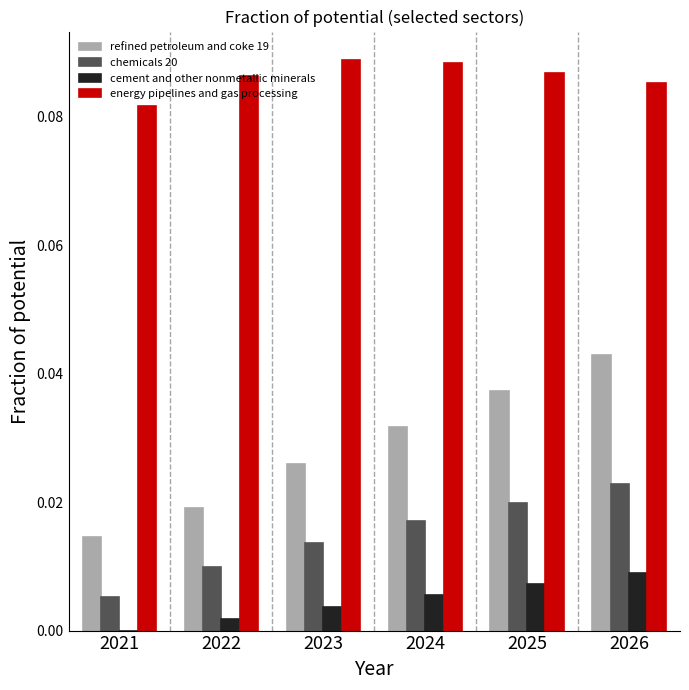

At which label is chemicals 20 closest to 0?

2021